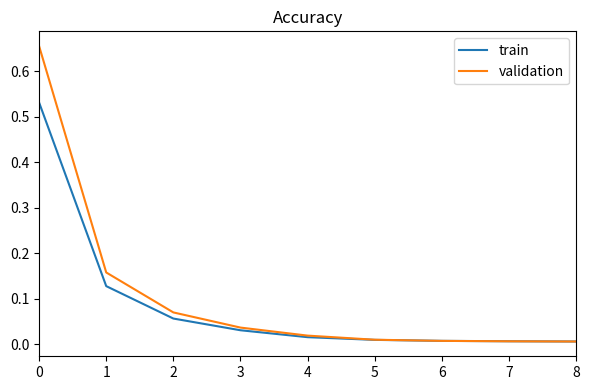

How many intersections are there between train and validation?

1